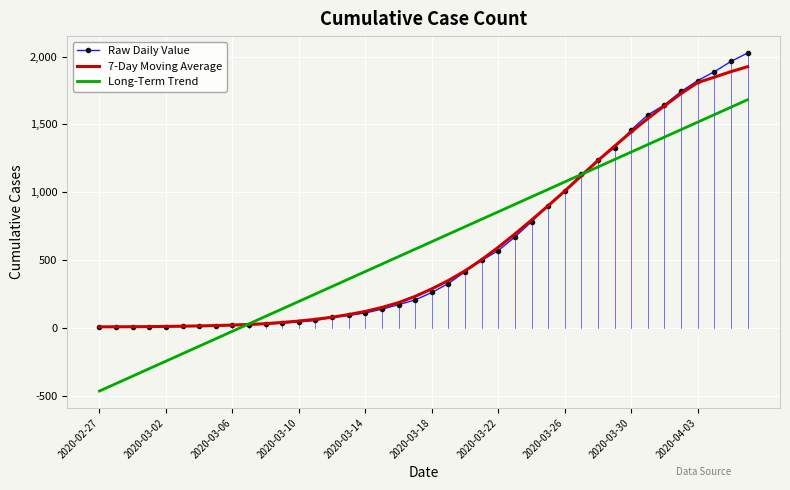

Which series has the widest spread of values?

Long-Term Trend